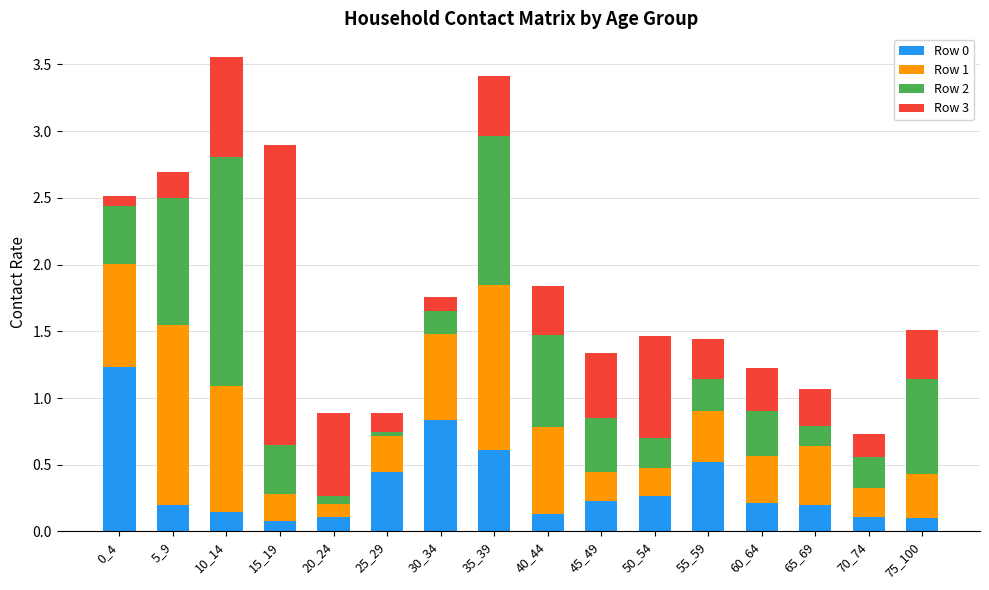

Is it true that Row 0 equals 0.4 at 45_49?

False